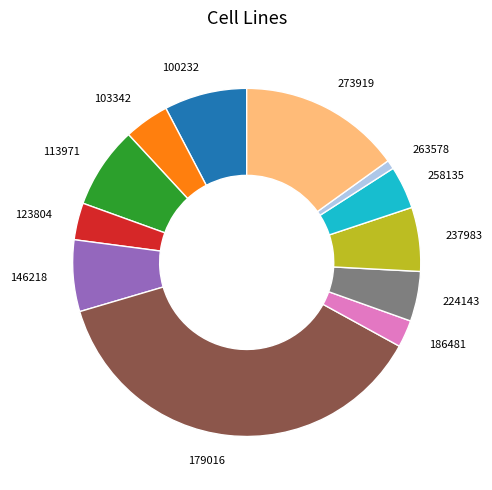

Count the number of slices in the pie.

12